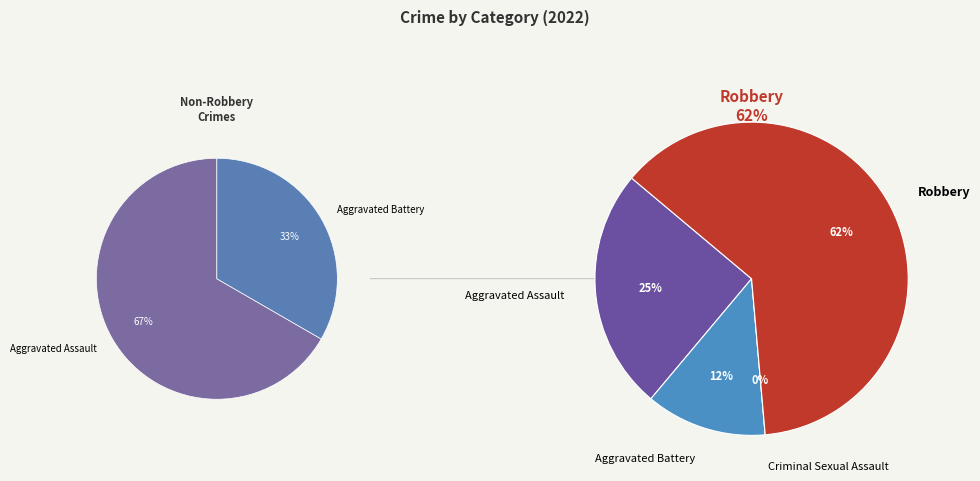

To the nearest percent, what is the average slice percentage?

25%